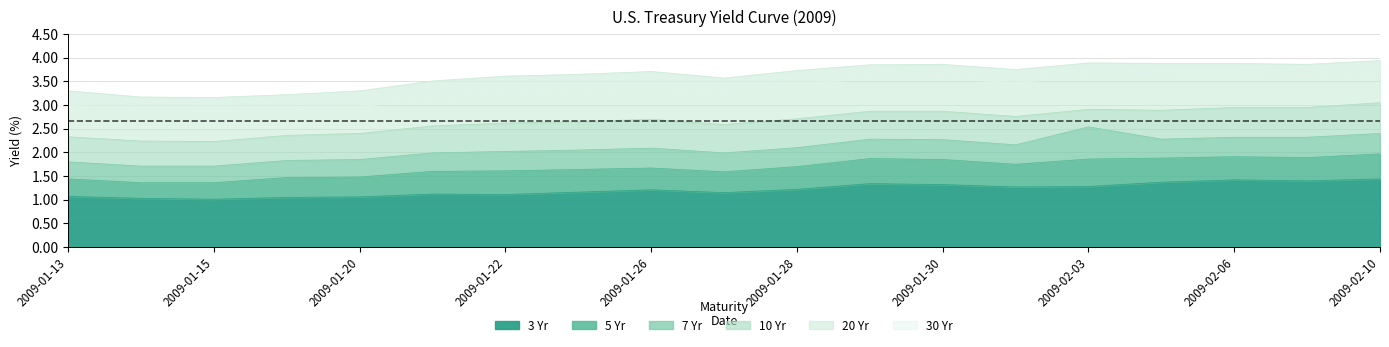

Does the chart display data point markers on the line(s)?

No